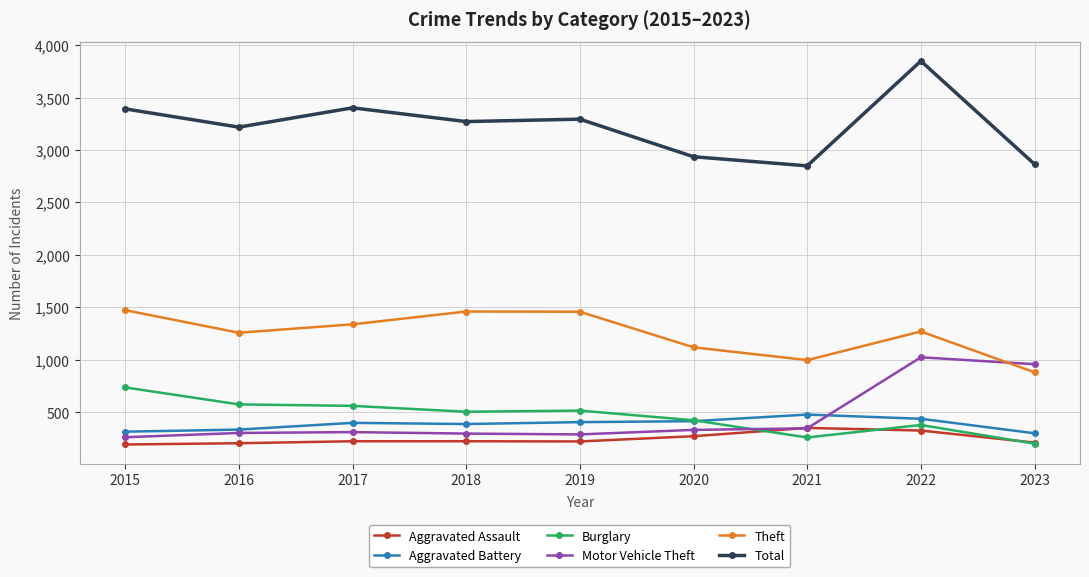

What is the lowest value of the Total series?

2849